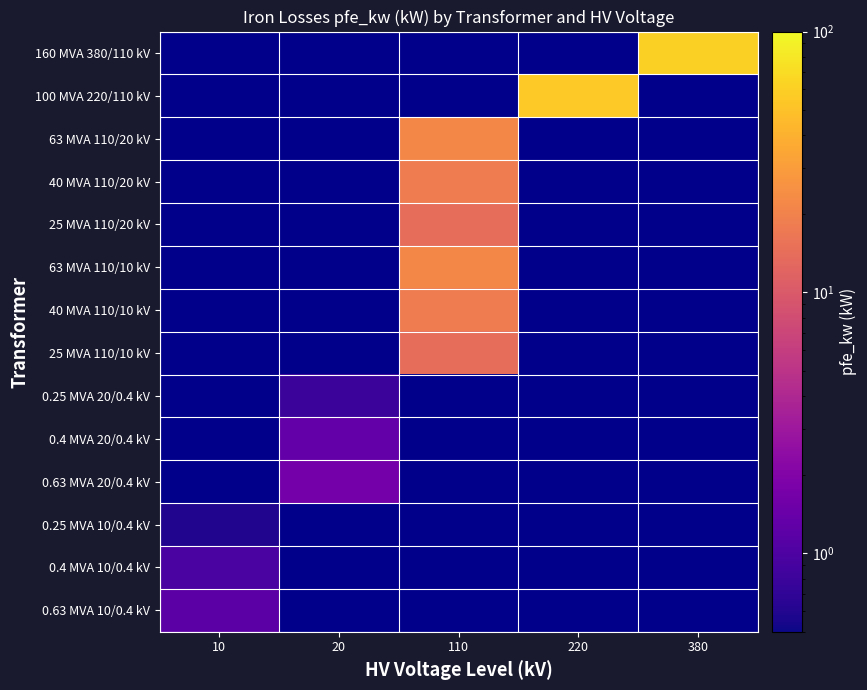

How many values in 100 MVA 220/110 kV are above zero?

1